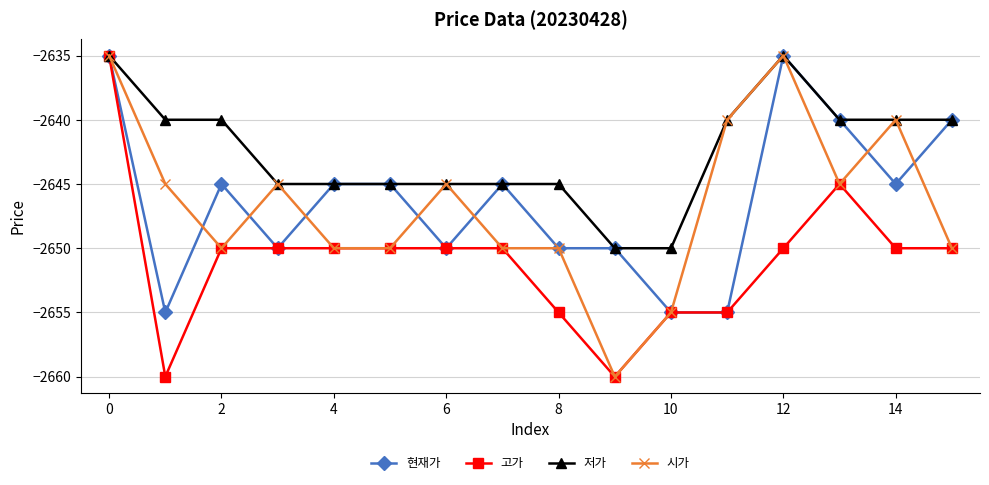

What is the smallest value displayed?

-2660